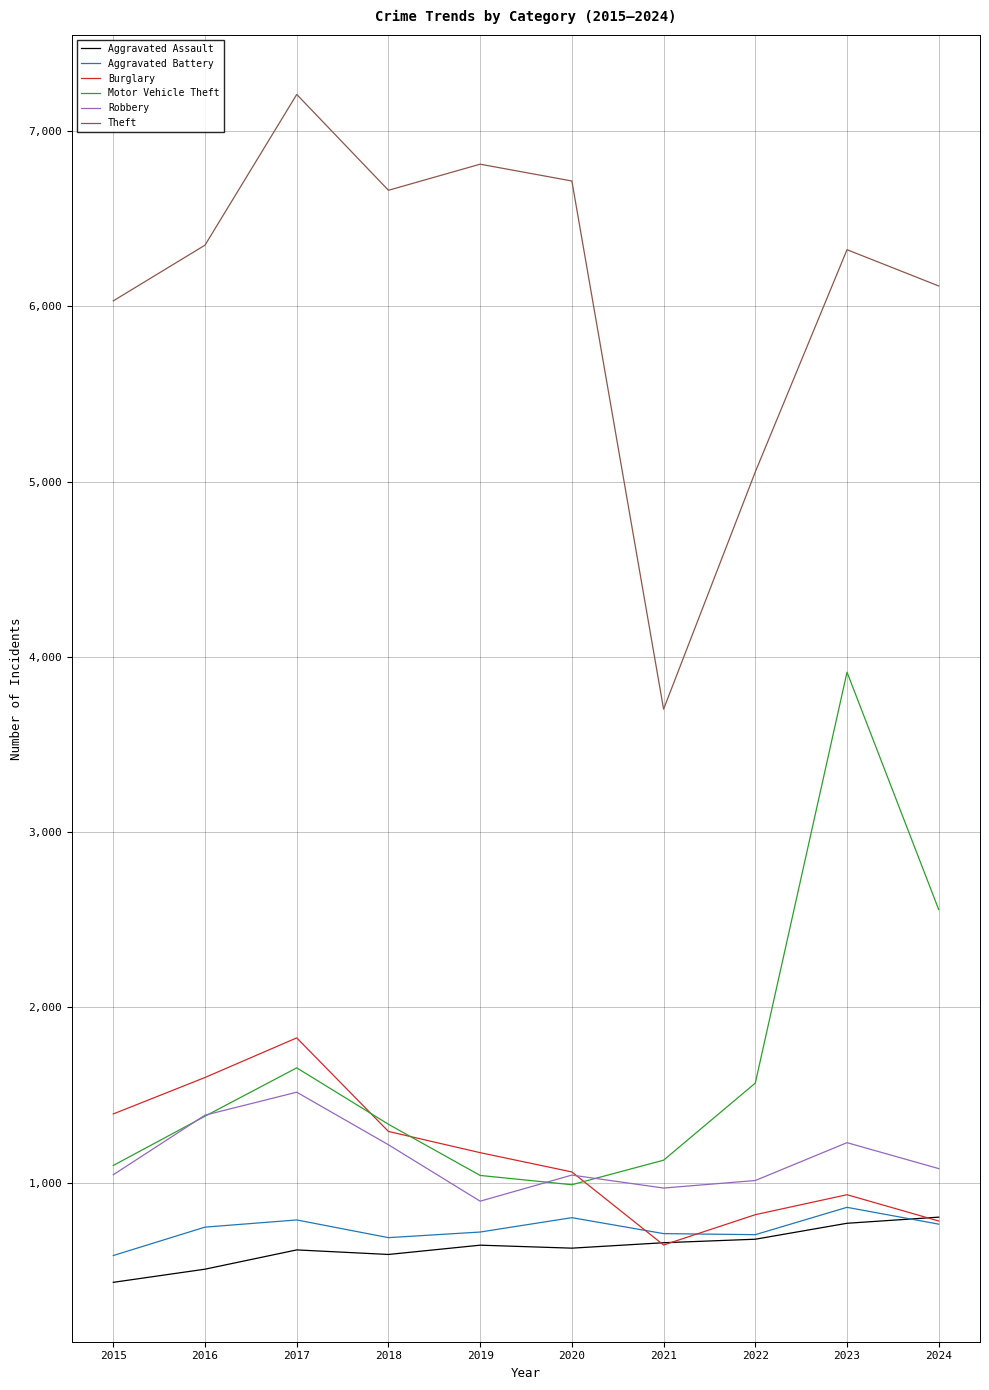

At which category is the sum across all series the highest?

2023